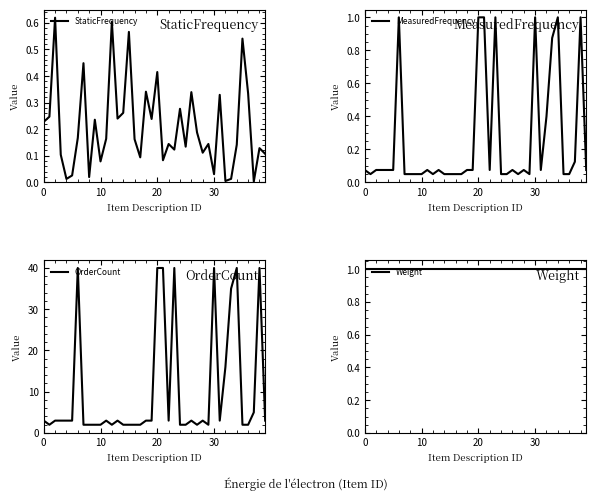

Where is MeasuredFrequency nearest to the value 0?

10